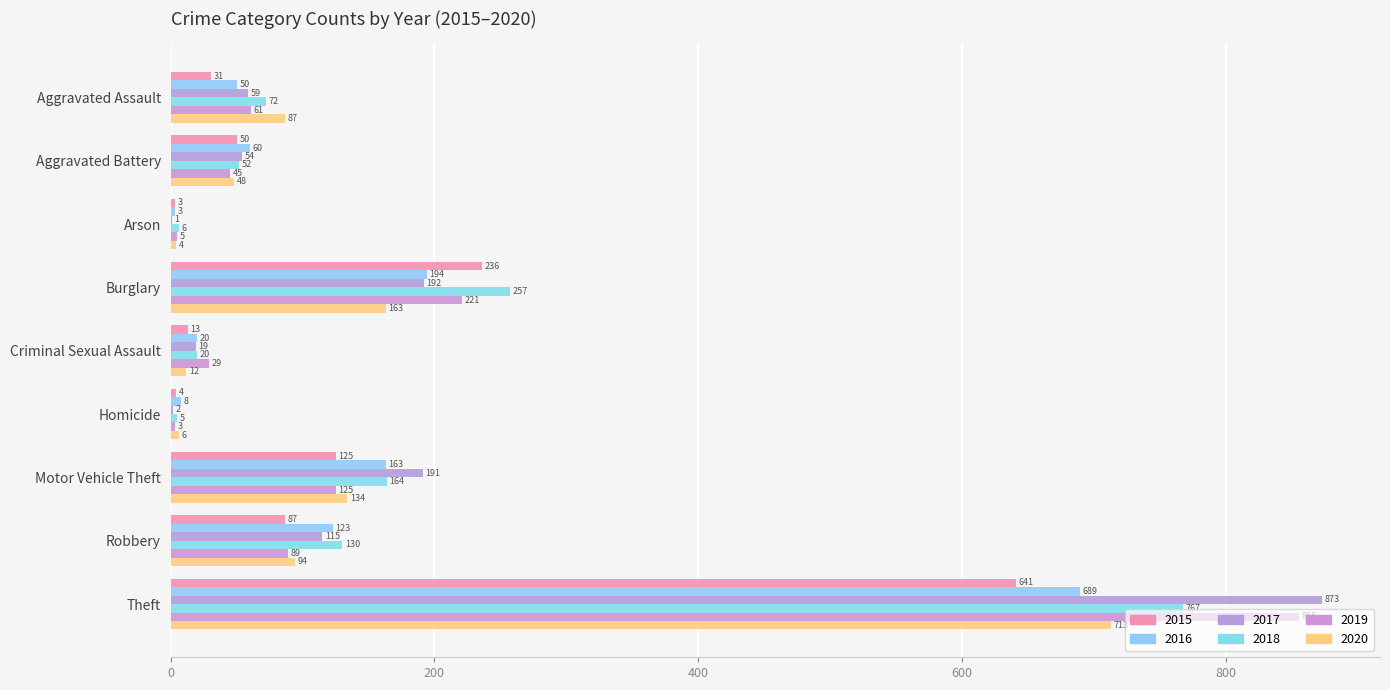

Between Homicide and Robbery, which series saw the biggest shift?

2018